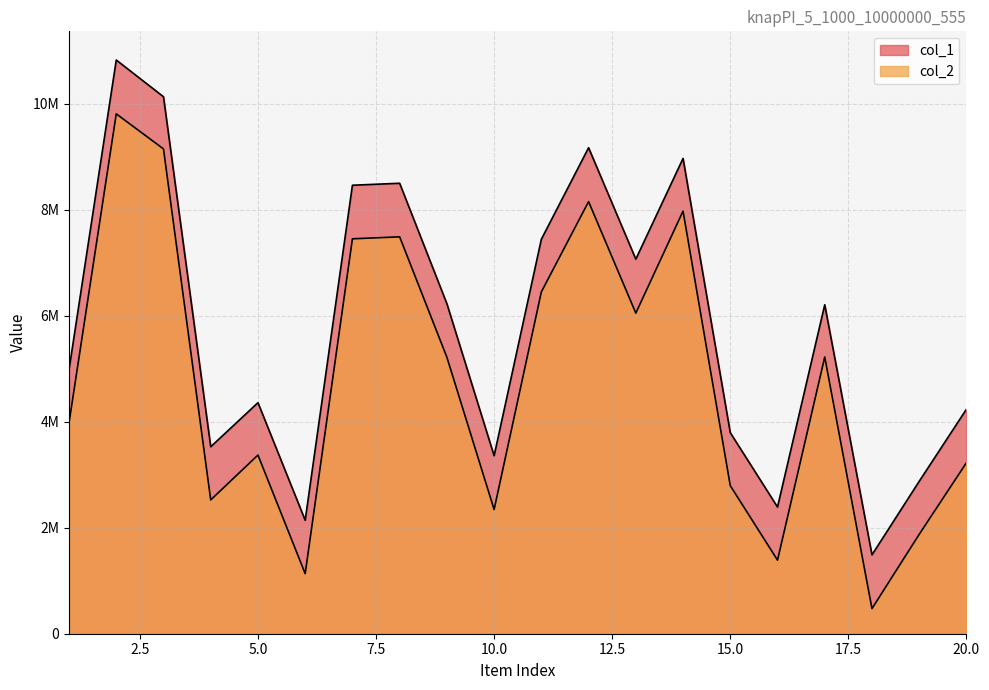

What is the value of the col_2 point at the 2nd from the left?

9810027